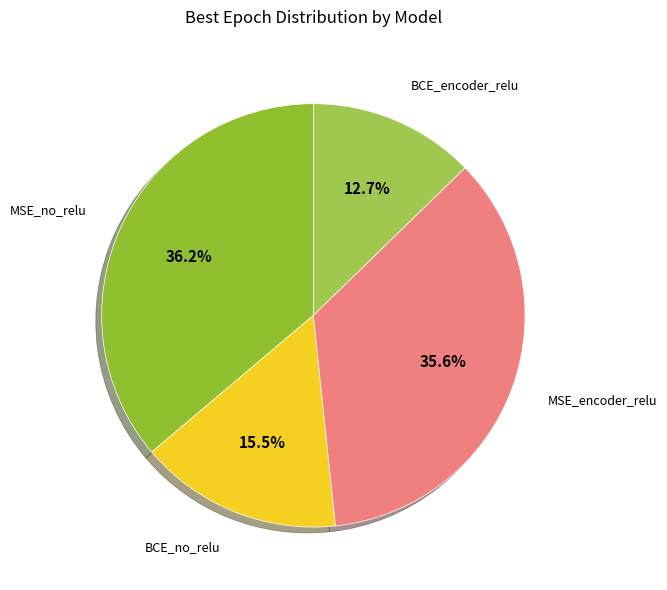

What is the total percentage of BCE_no_relu and MSE_encoder_relu?

51.1%